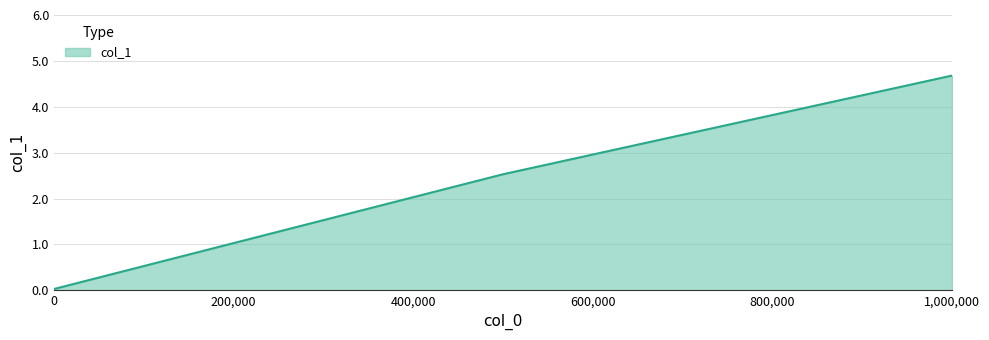

What is the sum of all values?

7.2